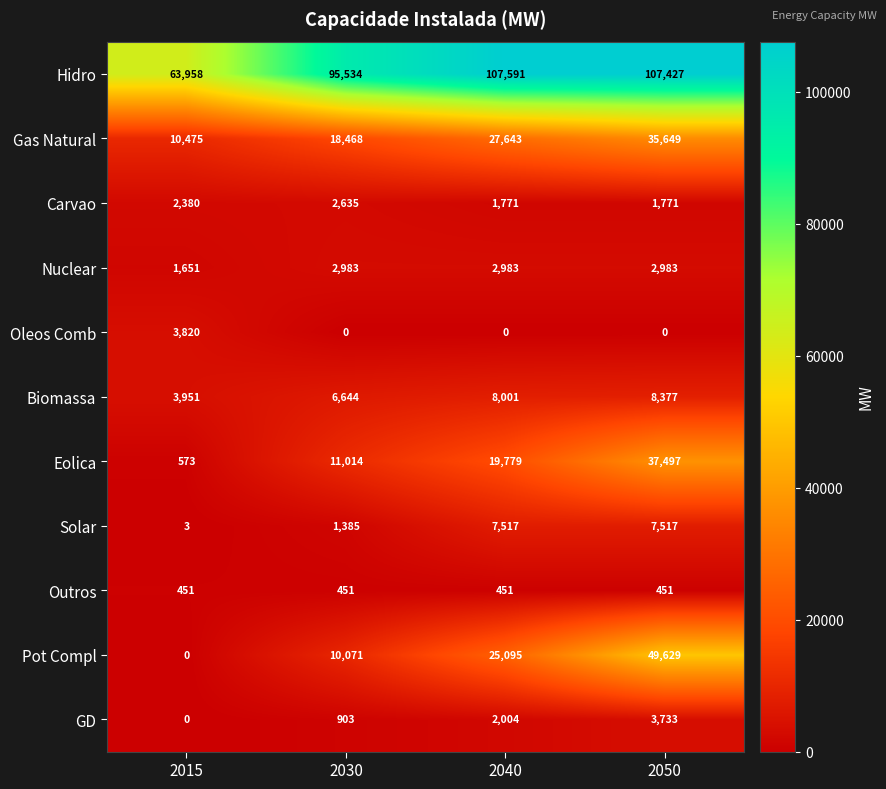

How many series are shown in this chart?

11